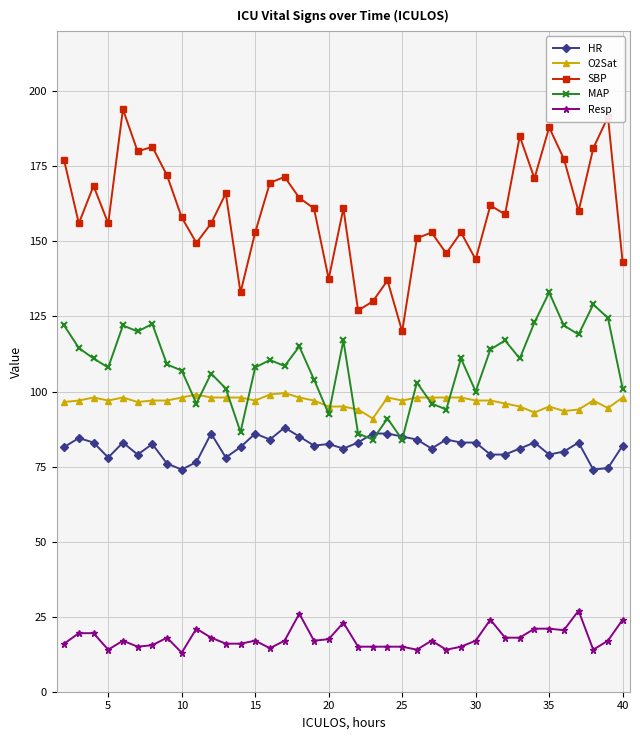

Which series has the largest total across all categories?

SBP